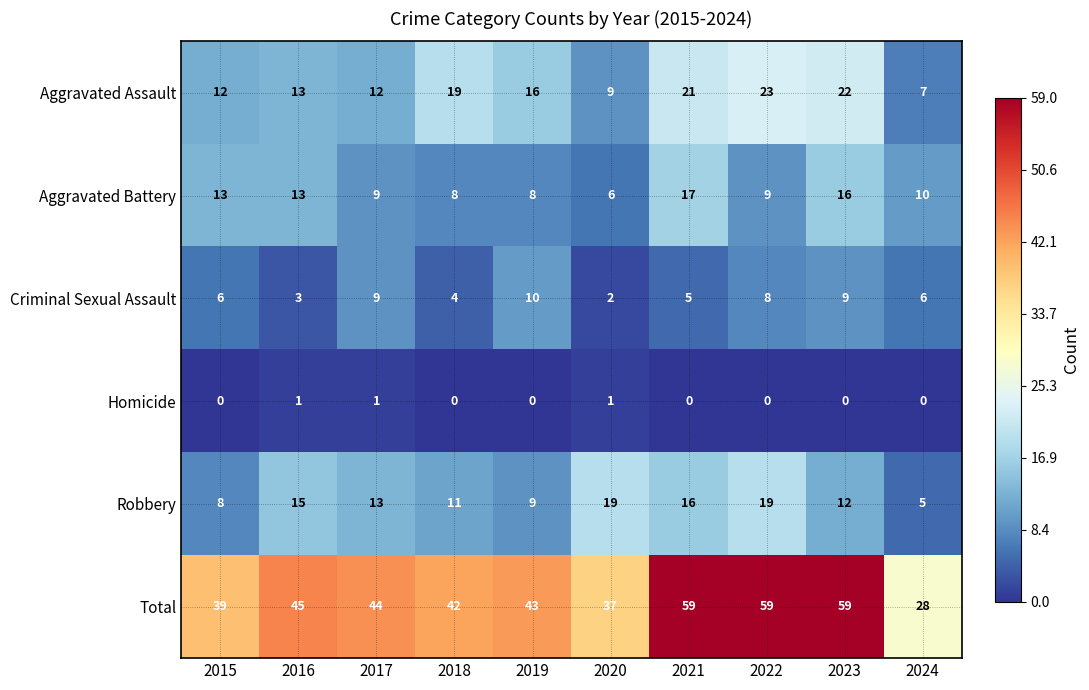

How many data points in Homicide are above 0?

3